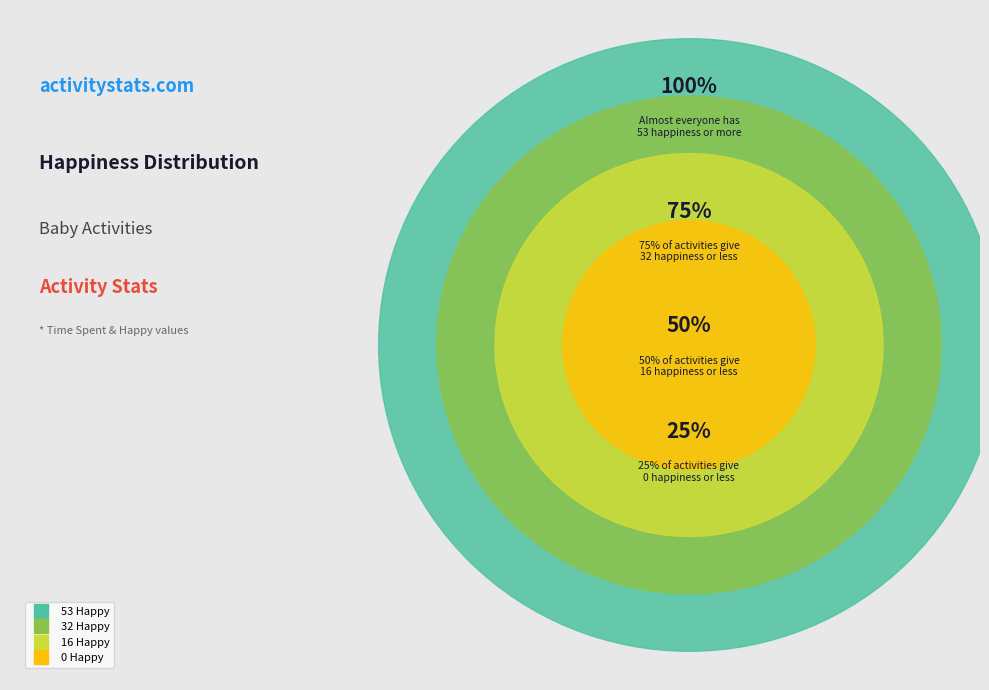

What is the smallest slice in the pie chart?

0 Happy